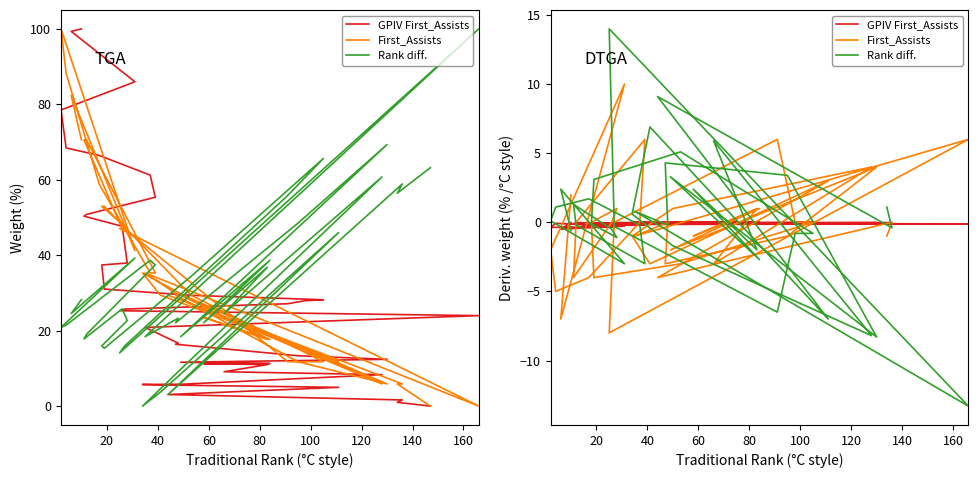

At which label is Rank diff. closest to 0?

60